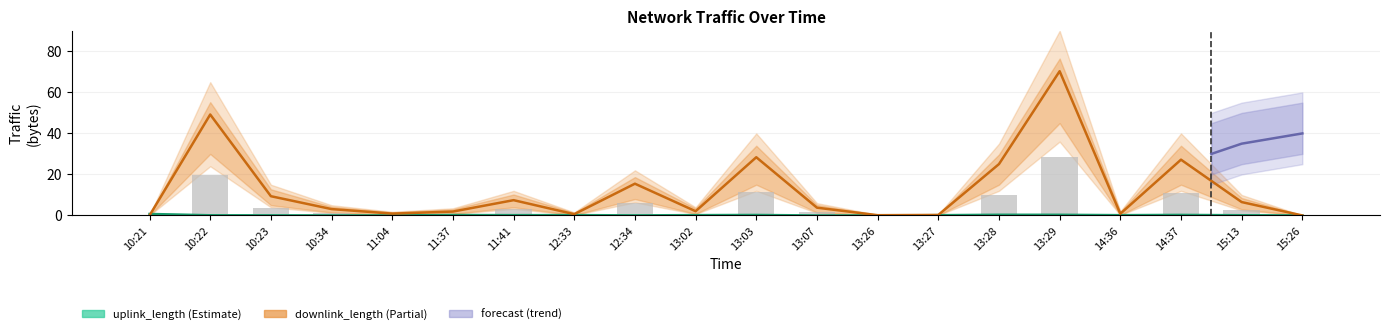

What is the label of the 20th bar from the left?

15:26